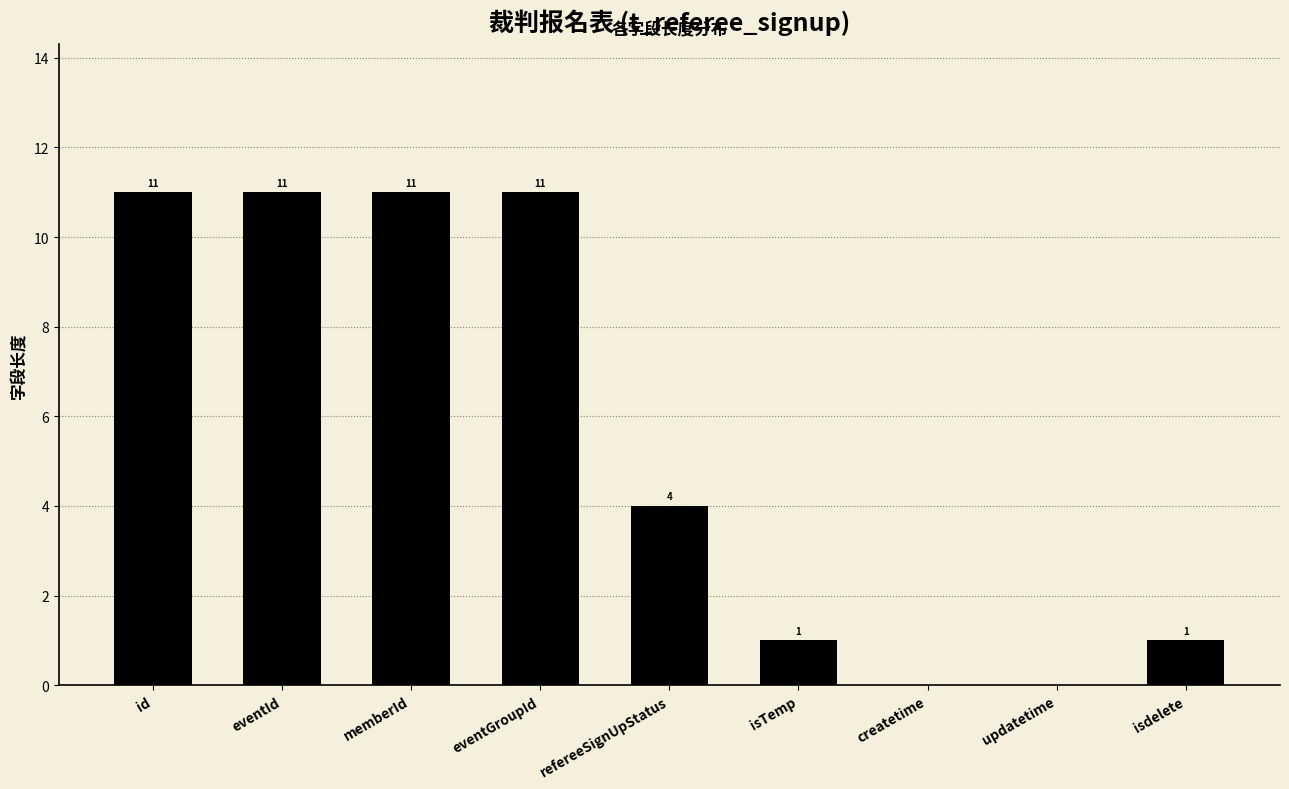

What is the sum of the values at createtime and id?

11